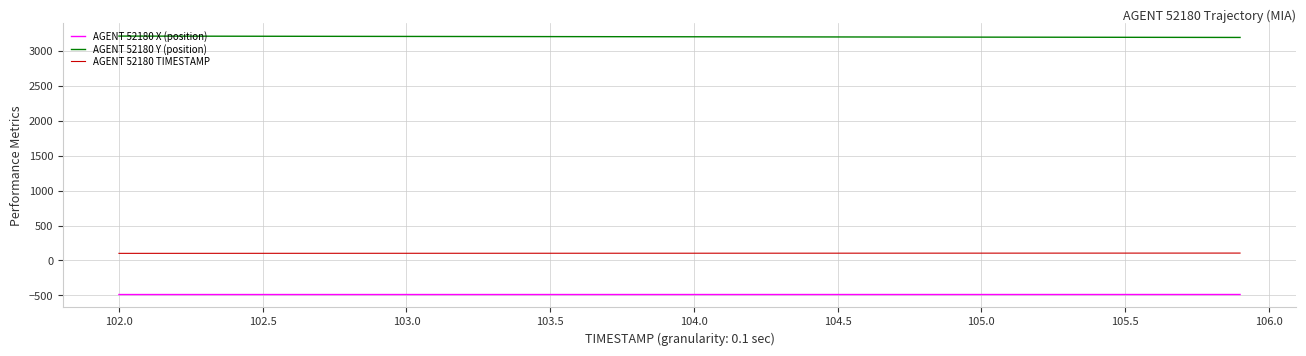

Which series has the largest total across all categories?

AGENT 52180 Y (position)